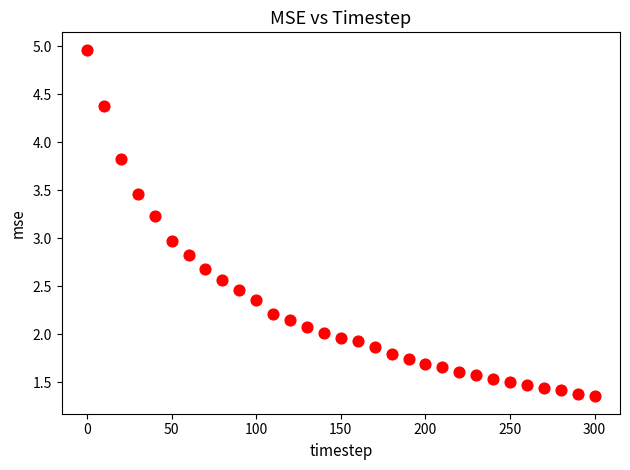

What is the range of Y values (max minus min)?

3.6